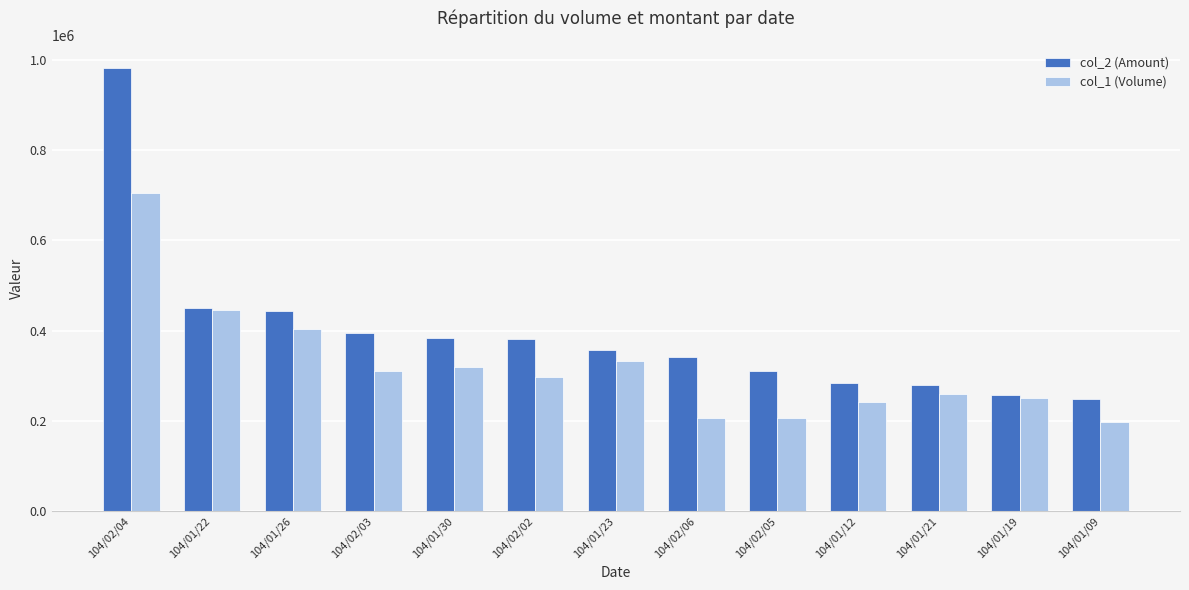

What is the total value across all series at 104/02/02?

679720